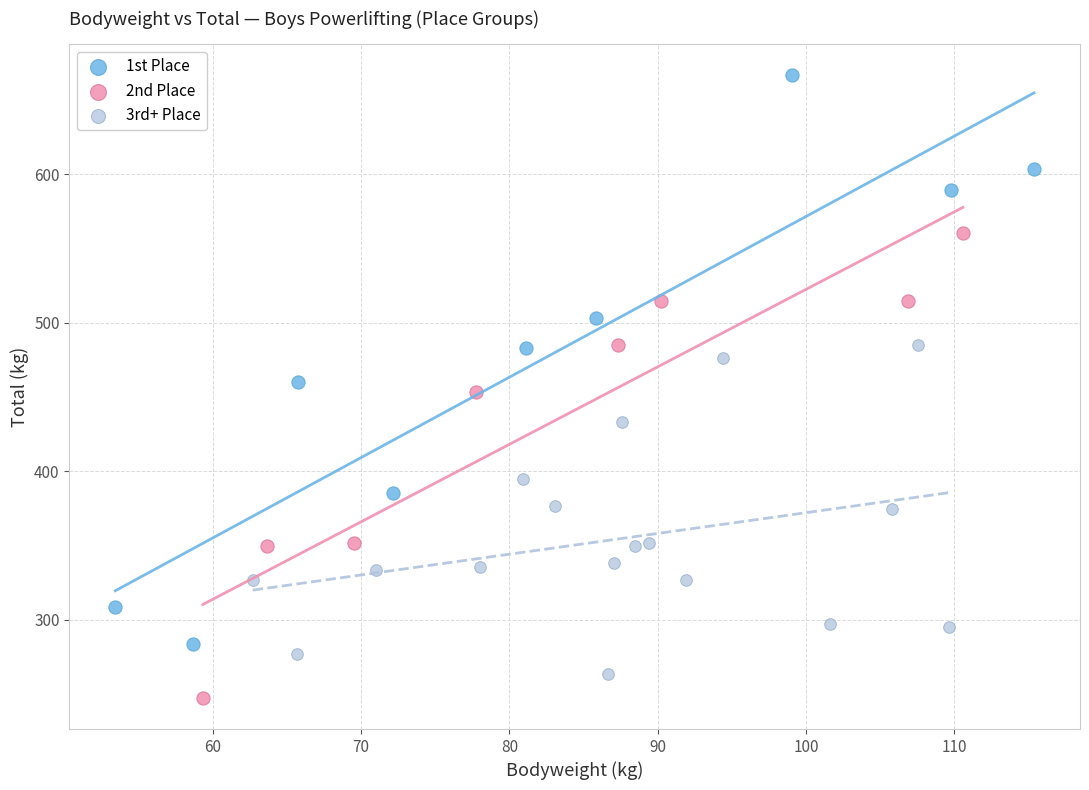

Which series has the widest spread of Y values?

1st Place